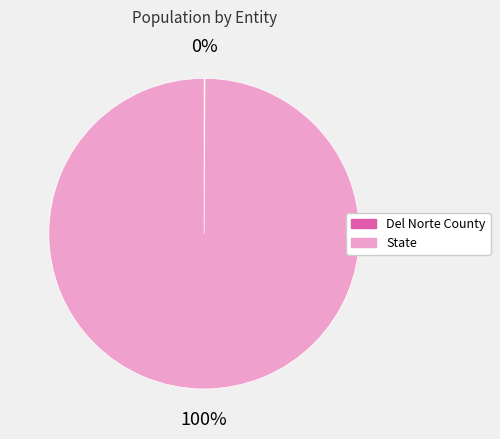

The State slice represents 100% of the pie. True or false?

True